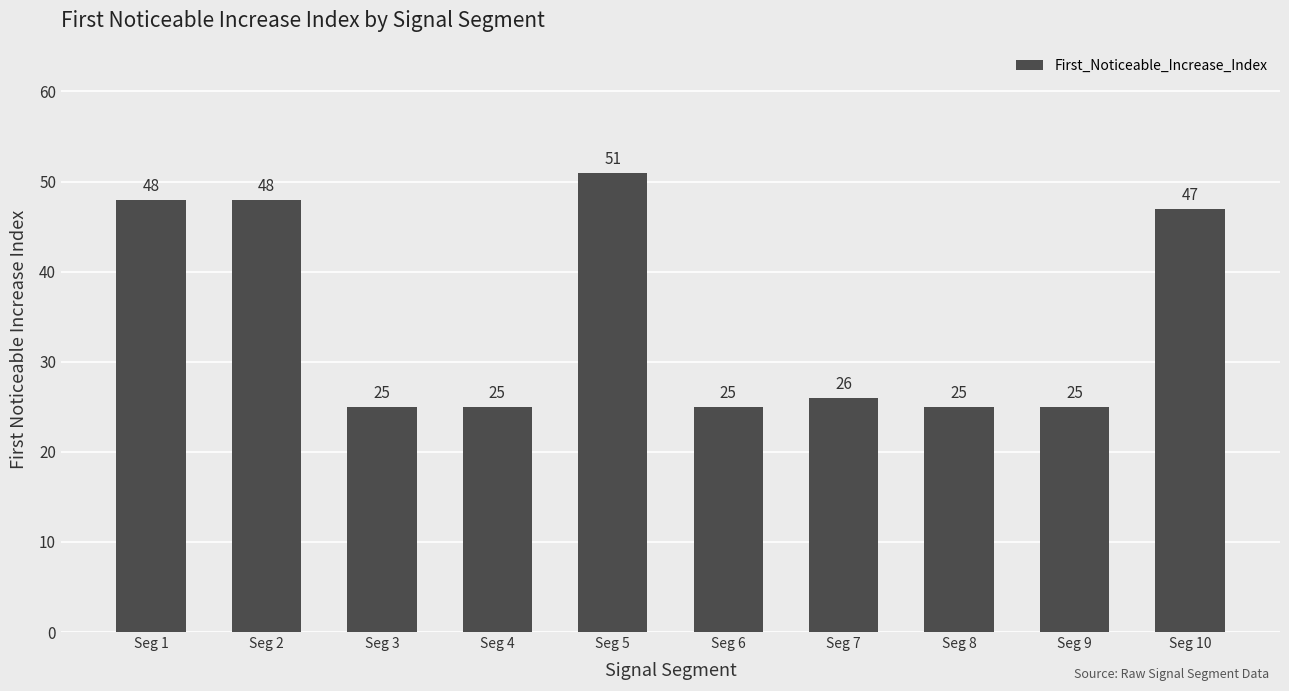

What is the maximum value shown in the chart?

51